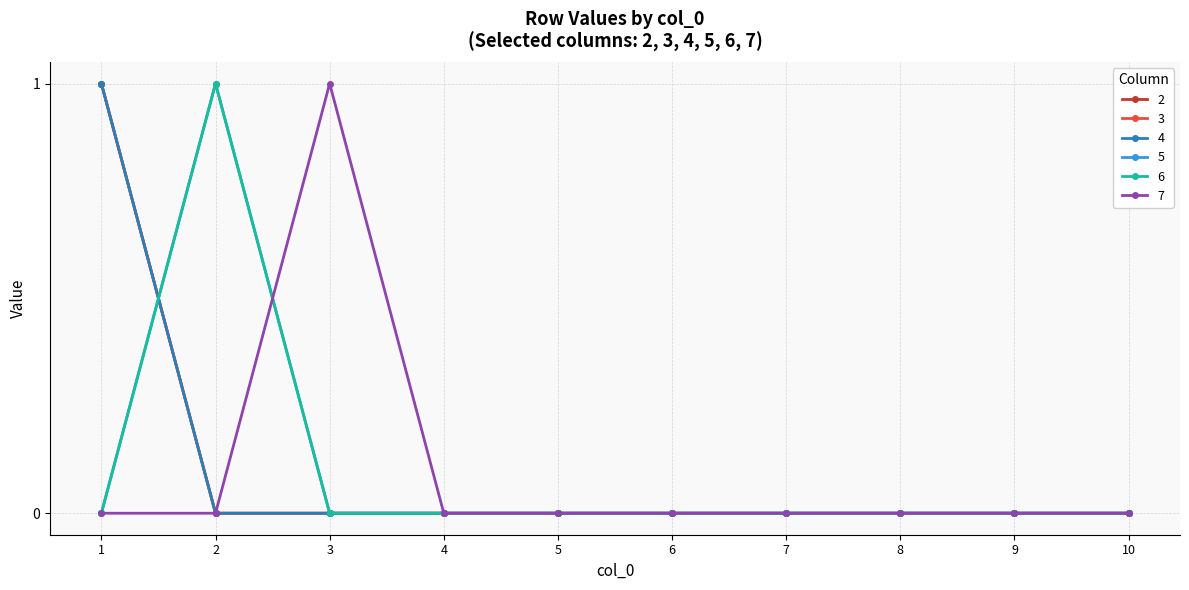

Does the chart have visible grid lines?

Yes